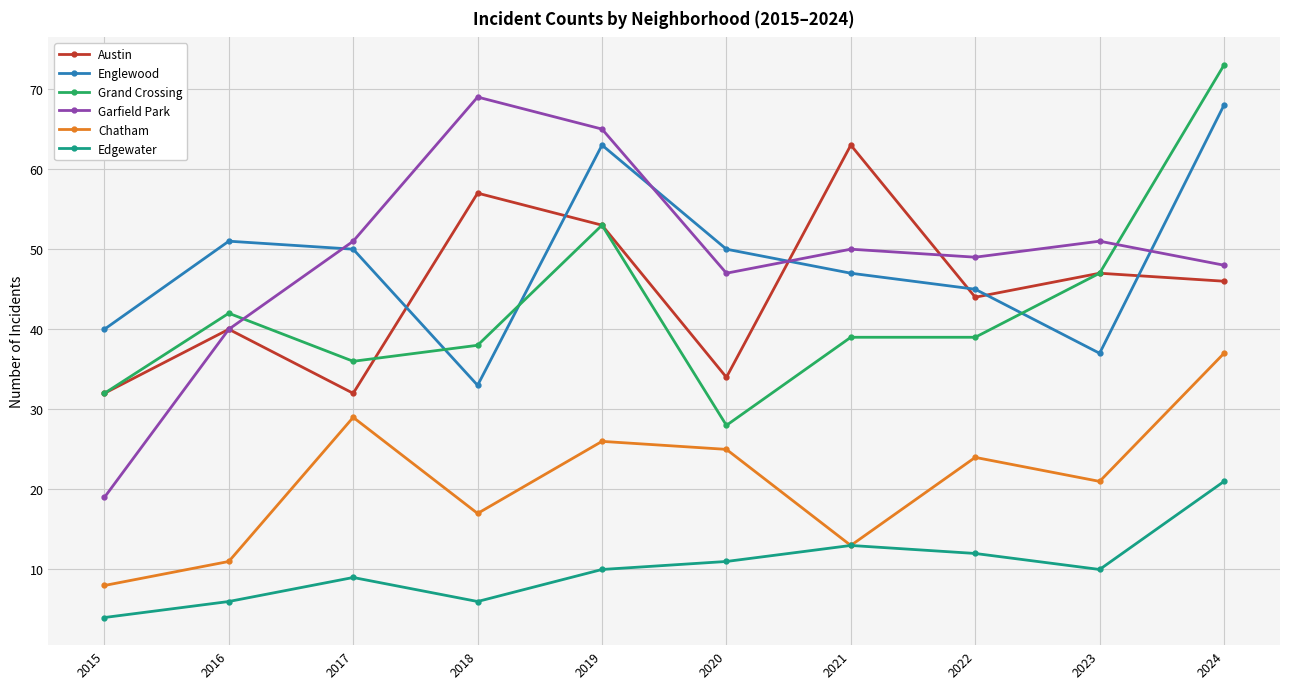

Reading right to left, list all the values displayed in this chart.

Austin: 46	47	44	63	34	53	57	32	40	32
Englewood: 68	37	45	47	50	63	33	50	51	40
Grand Crossing: 73	47	39	39	28	53	38	36	42	32
Garfield Park: 48	51	49	50	47	65	69	51	40	19
Chatham: 37	21	24	13	25	26	17	29	11	8
Edgewater: 21	10	12	13	11	10	6	9	6	4